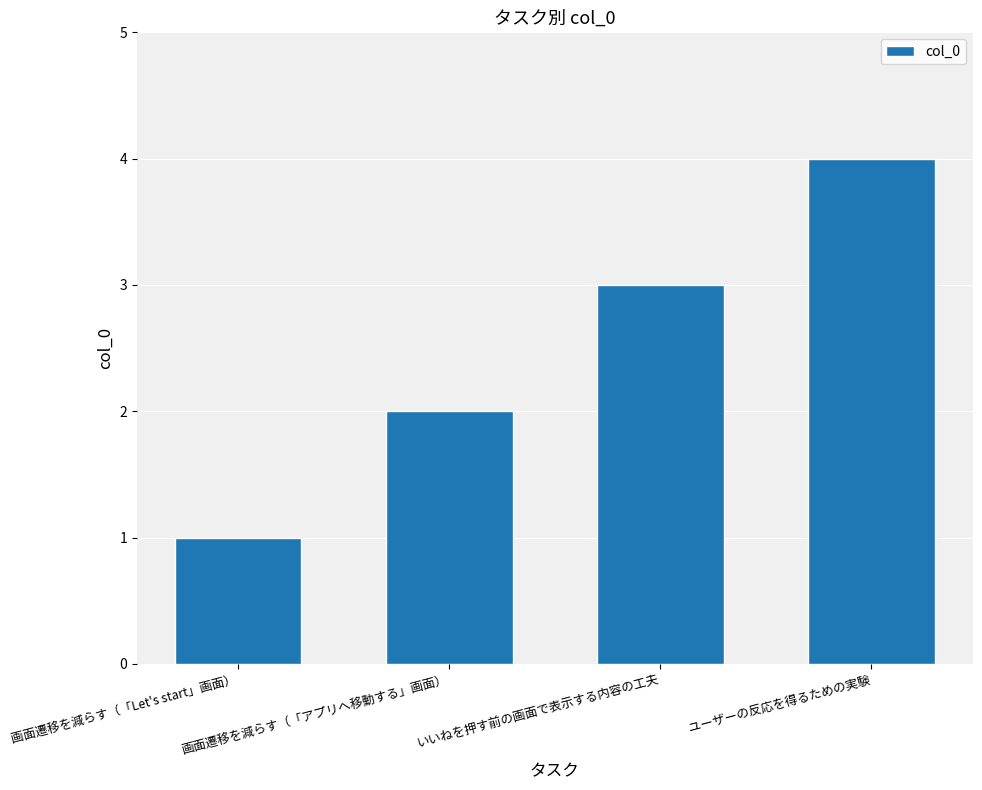

What is the difference between the values at 画面遷移を減らす（「アプリへ移動する」画面） and 画面遷移を減らす（「Let's start」画面）?

1